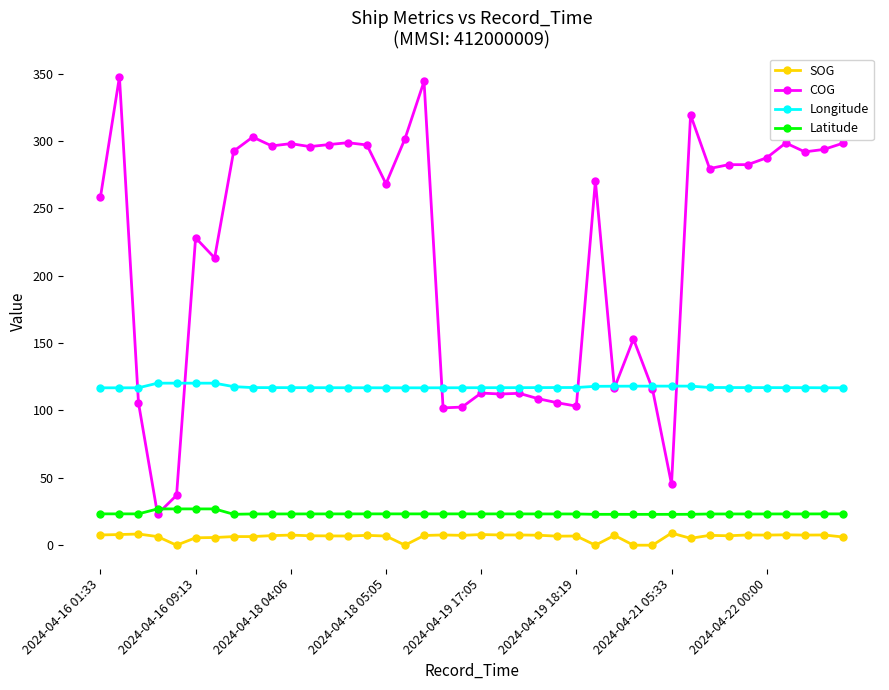

What is the minimum value for Latitude?

22.9